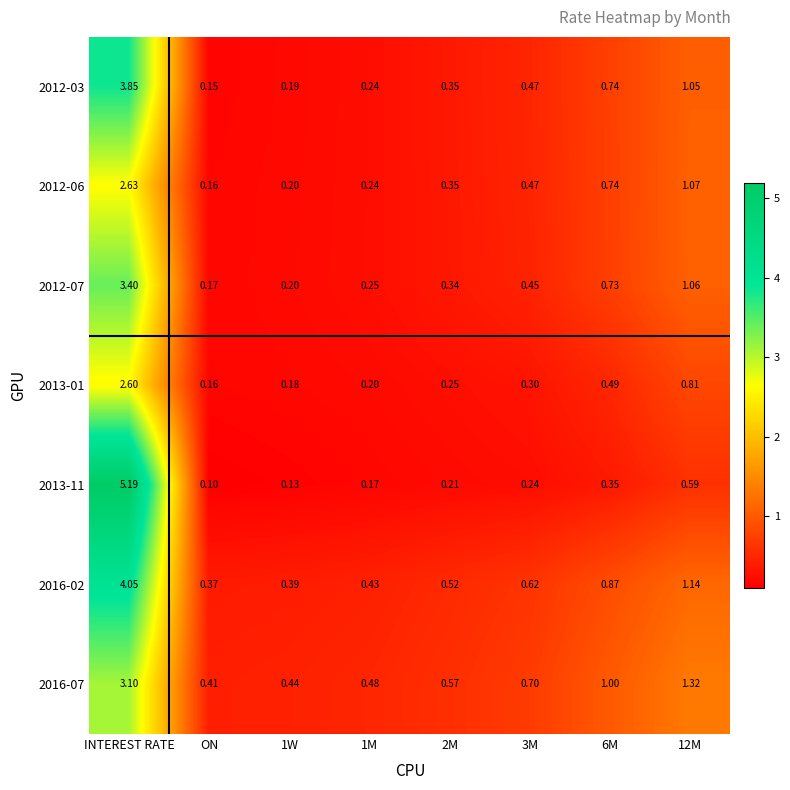

How many data points does each series have?

8